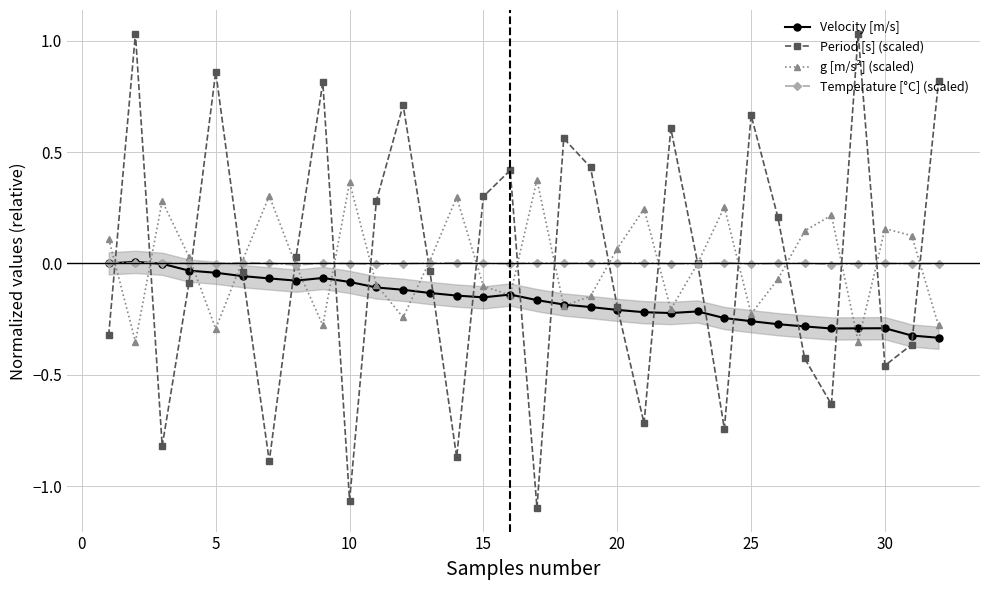

At how many categories does at least one series exceed 0?

32